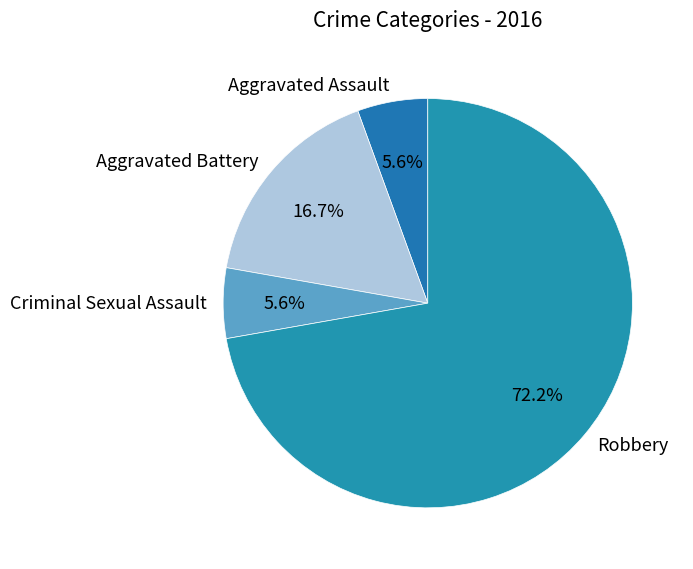

Is there any slice that represents more than half of the pie?

Yes